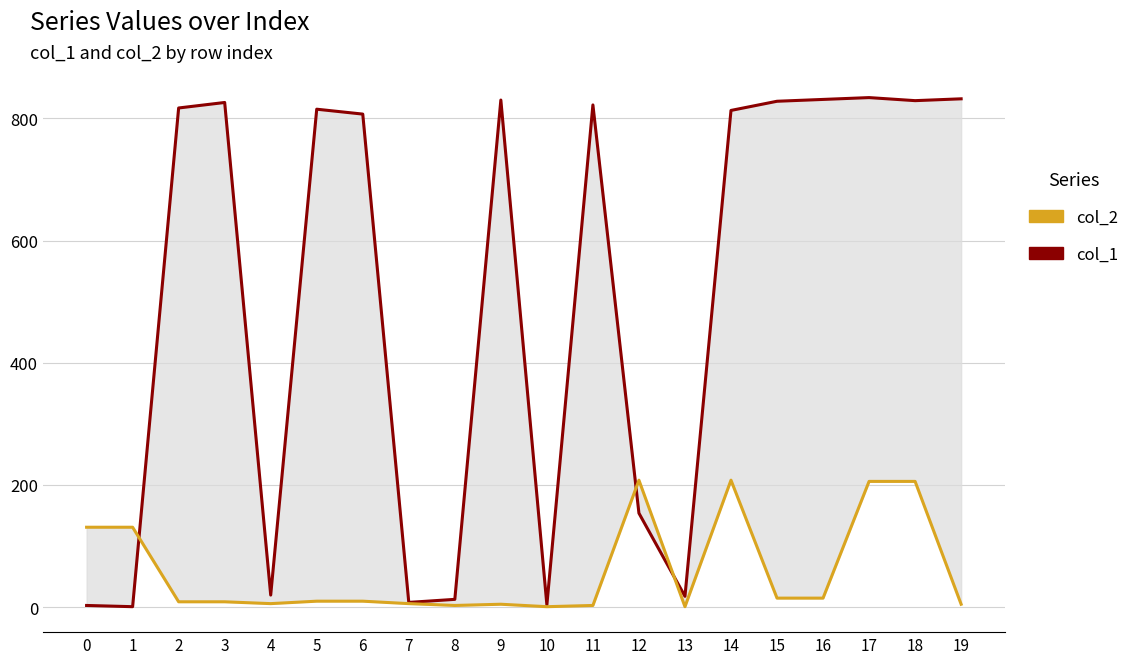

How many interior local peaks does the col_2 series have?

3